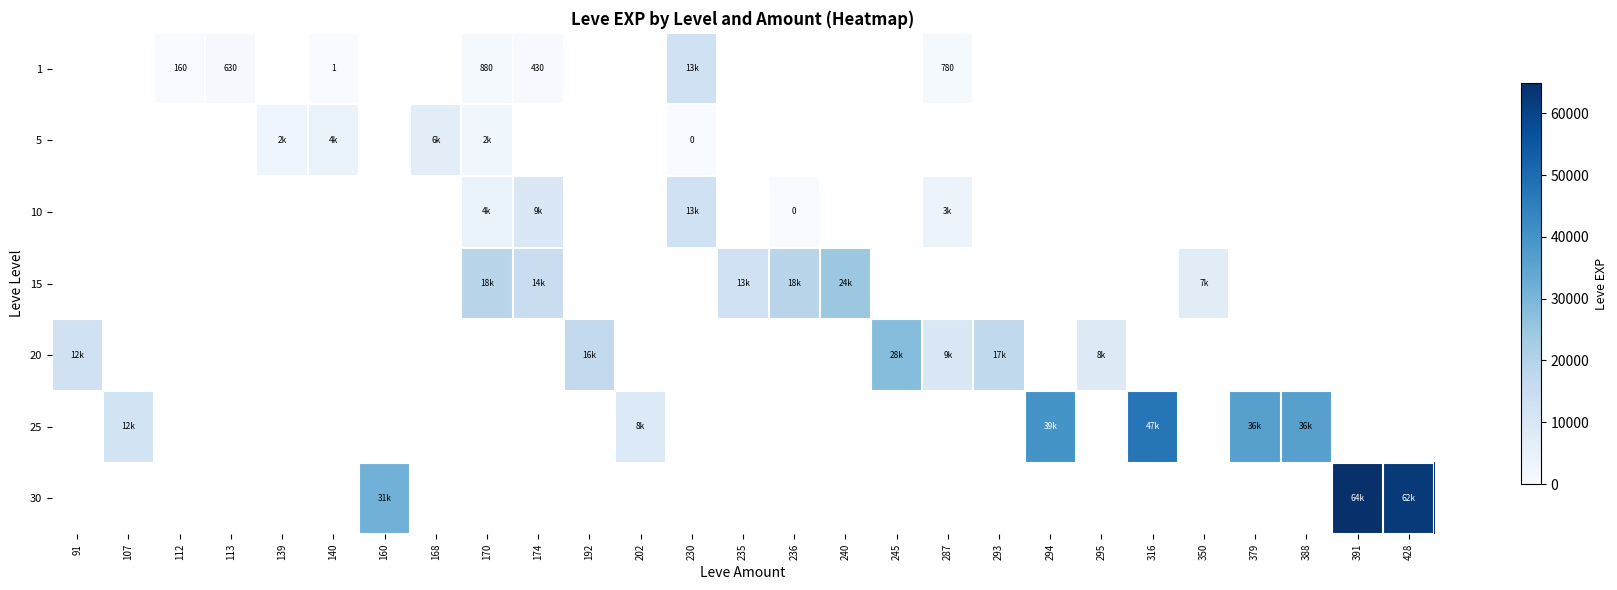

Which category has the highest value across all series?

391